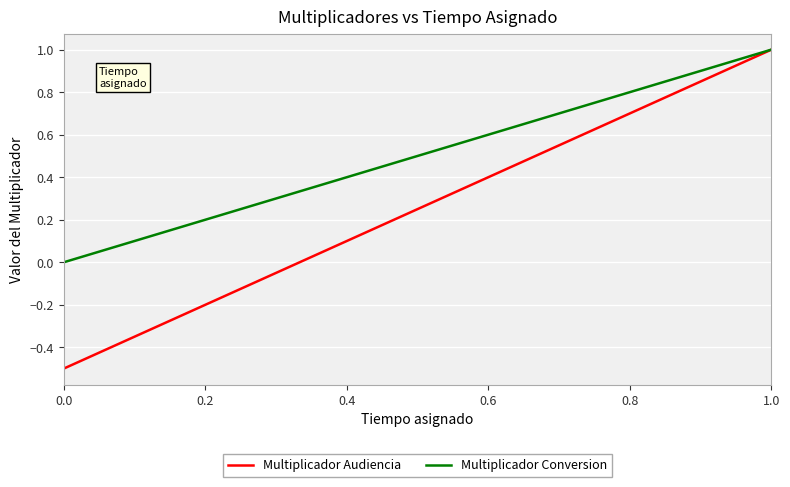

What is the maximum value for Multiplicador Conversion?

1.0